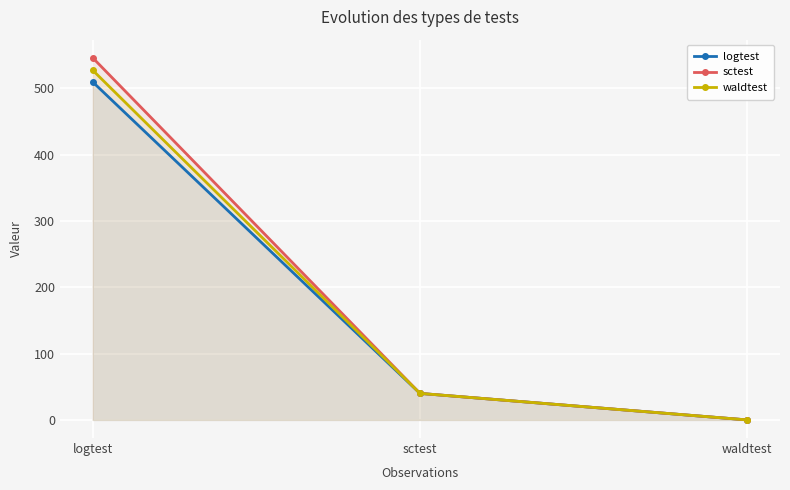

What is the average value of the waldtest series?

189.1